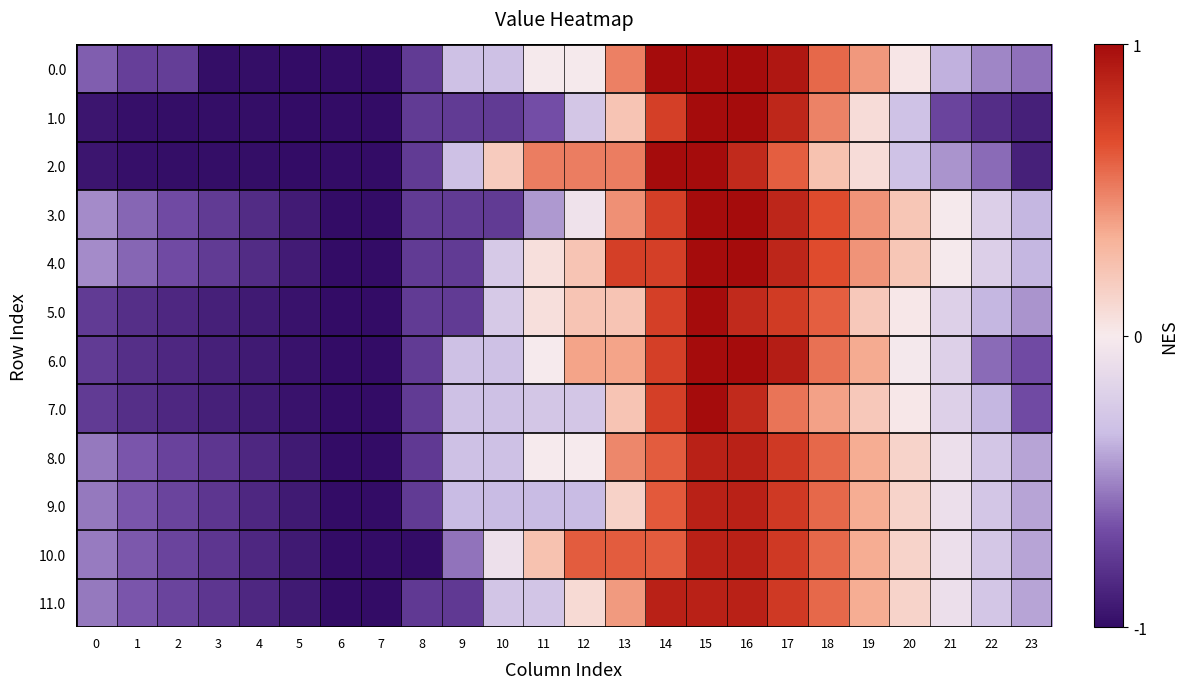

What is the minimum value shown in the chart?

-1.0